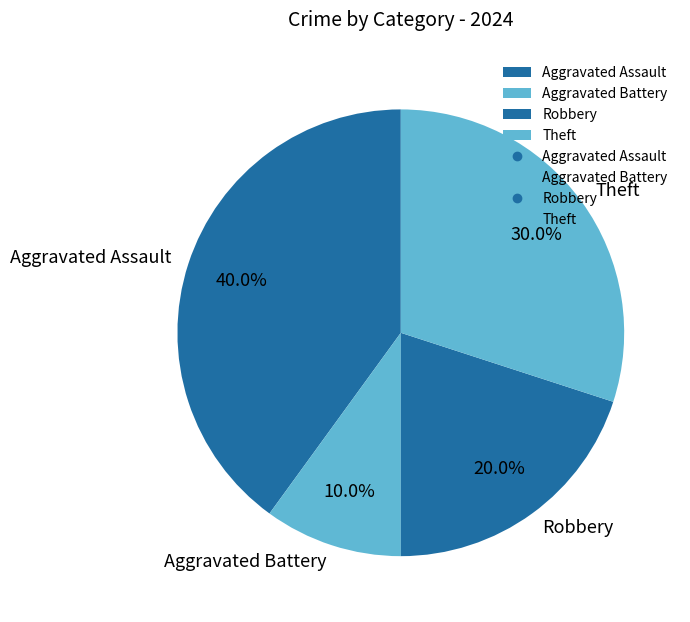

Is the sum of Aggravated Assault and Theft greater than half?

Yes